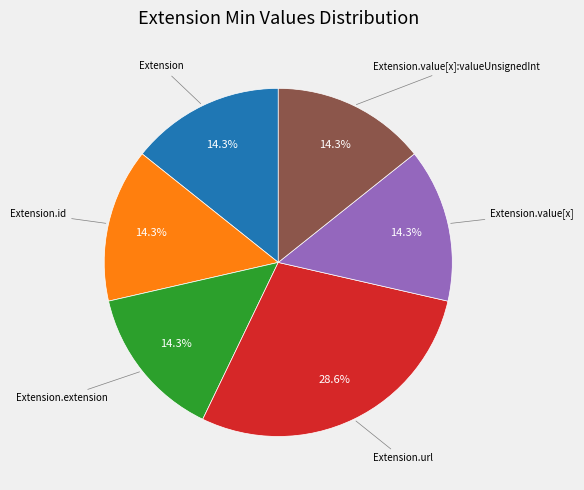

Does any single category account for the majority?

No